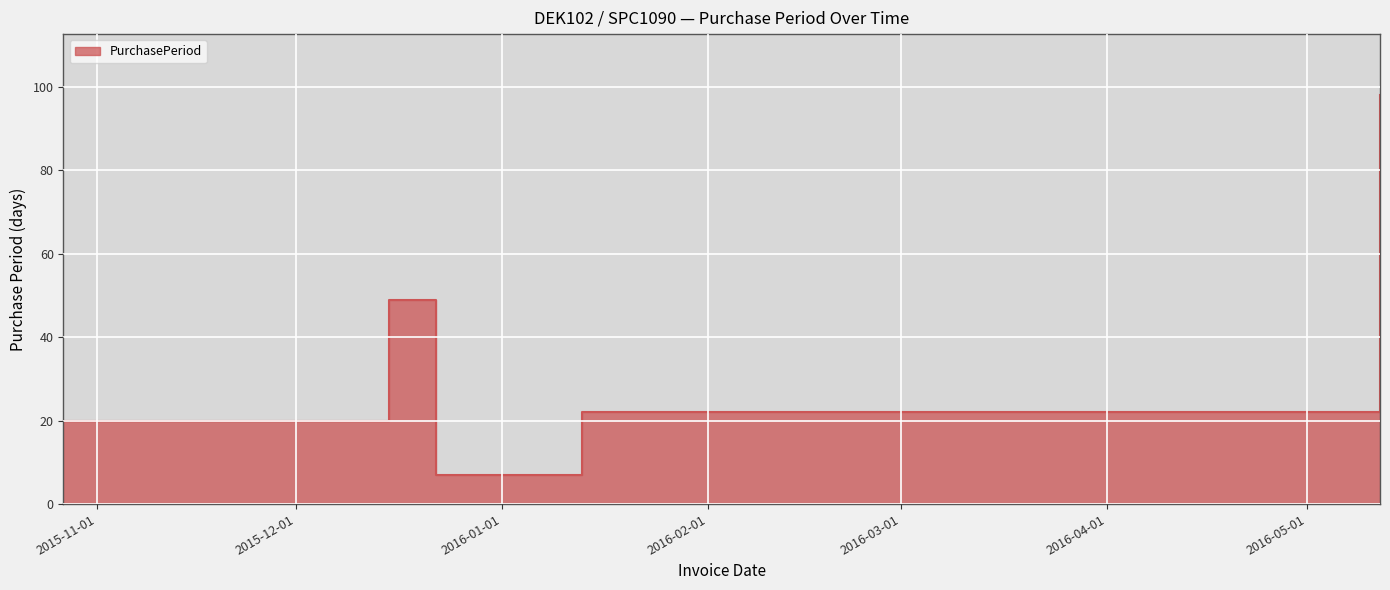

Read the value at 2016-01-13, to the nearest 5.

20